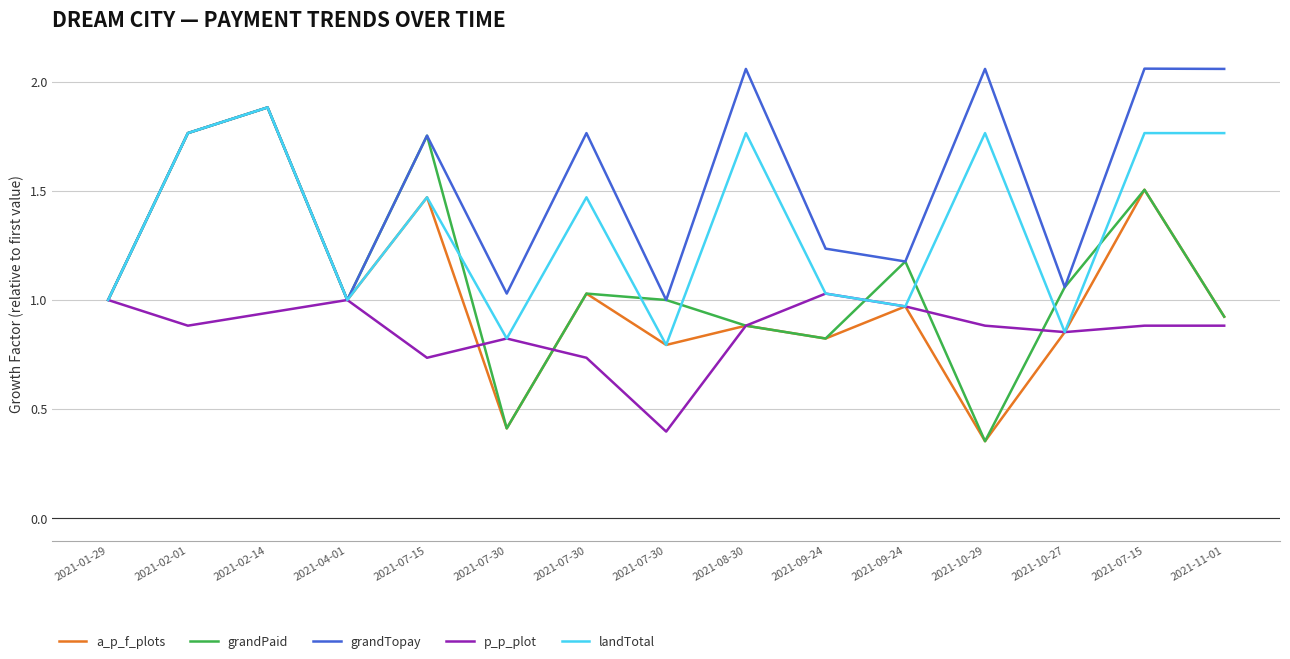

Is this an area chart (filled region under the line)?

No